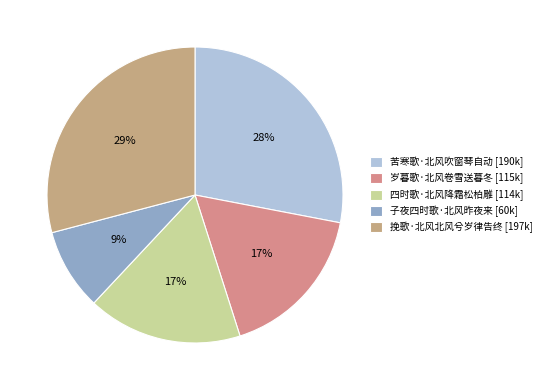

Which has a higher value, 子夜四时歌·北风昨夜来 or 岁暮歌·北风卷雪送暮冬?

岁暮歌·北风卷雪送暮冬